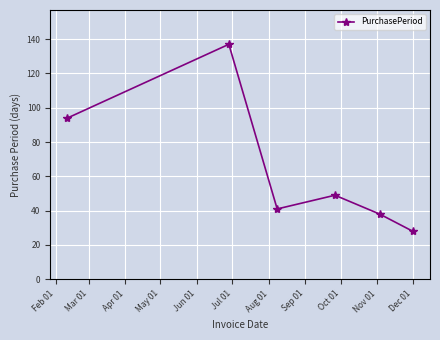

What is the value of the 4th point from the left?

49